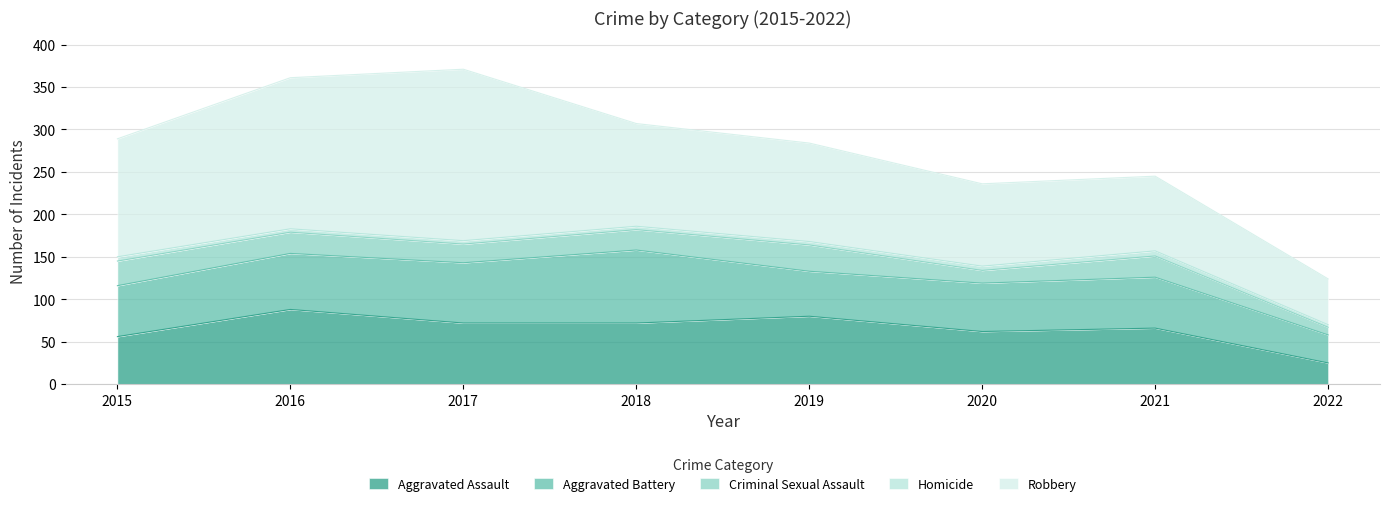

Rank the series at 2016 from highest to lowest value.

Robbery, Aggravated Assault, Aggravated Battery, Criminal Sexual Assault, Homicide